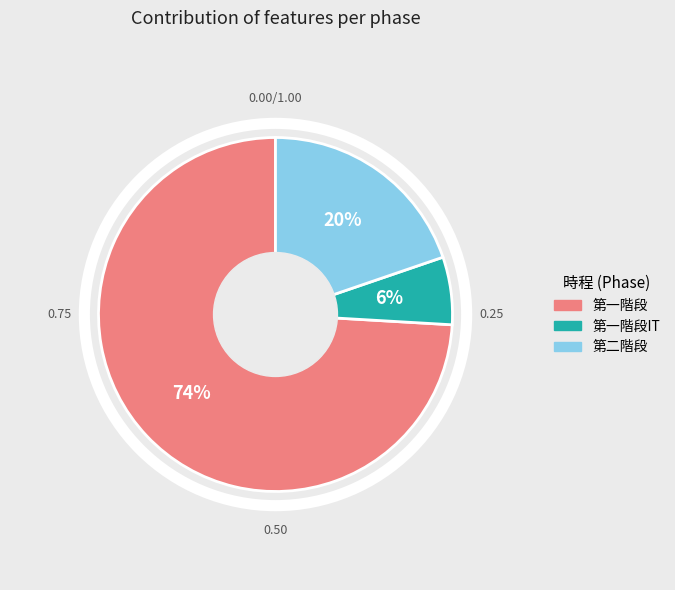

To the nearest percent, what is the average slice percentage?

33%